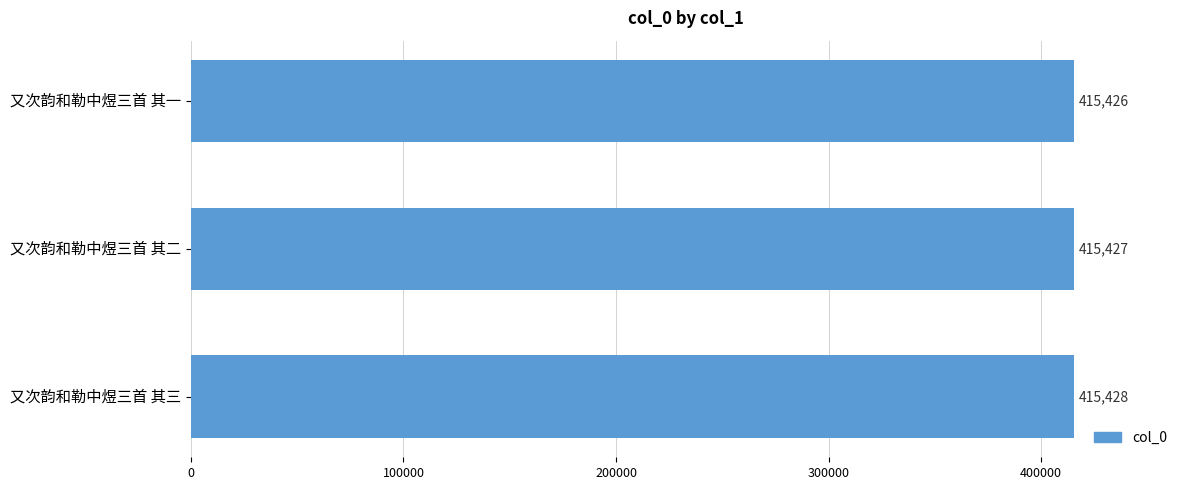

Where is the data nearest to the value 415427?

又次韵和勒中煜三首 其二